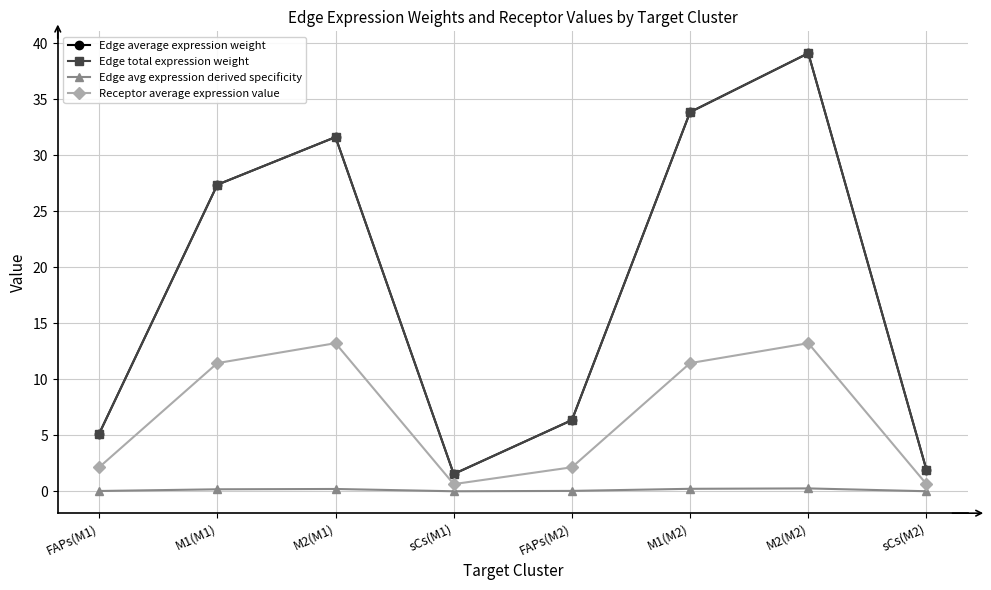

Is this an area chart (filled region under the line)?

No